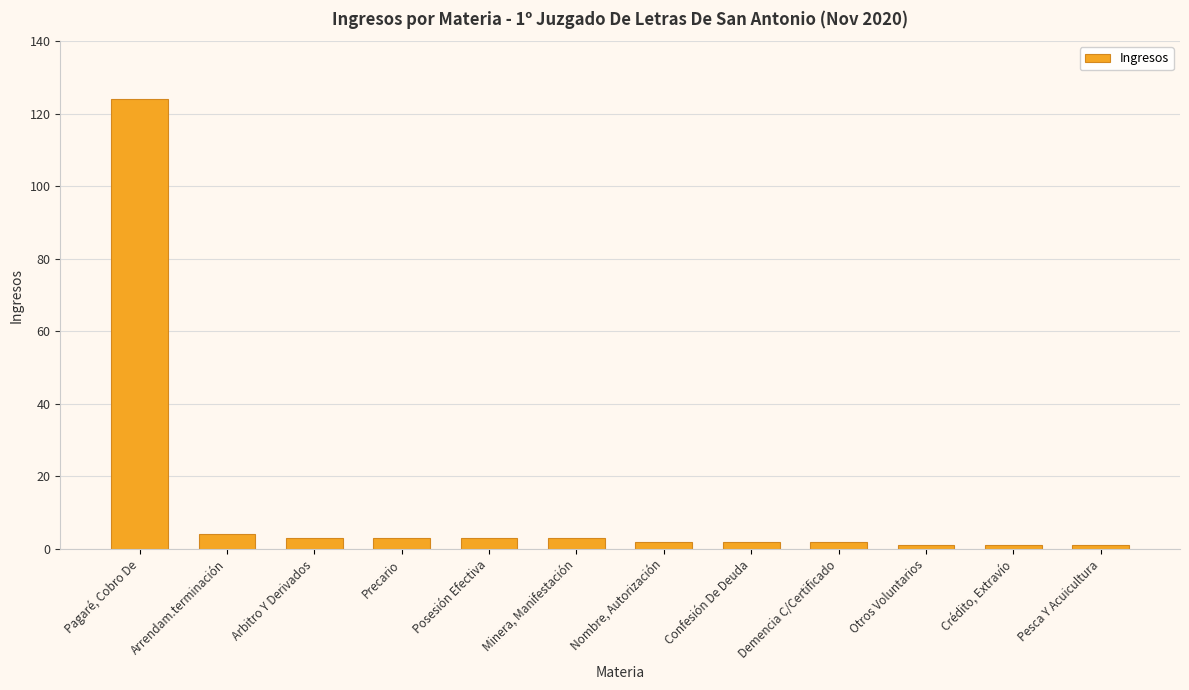

What is the sum of all values?

149